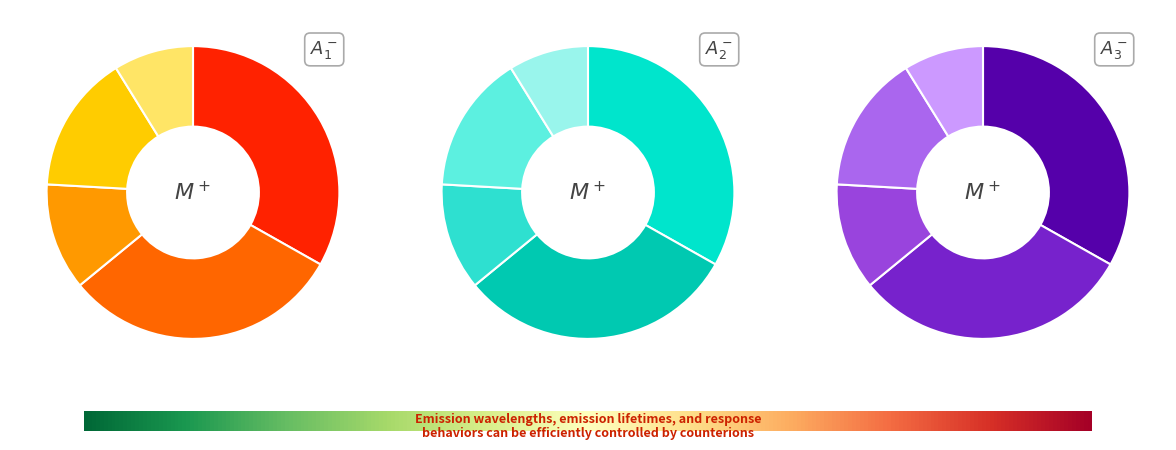

Does 7 represent more than half of the total?

No